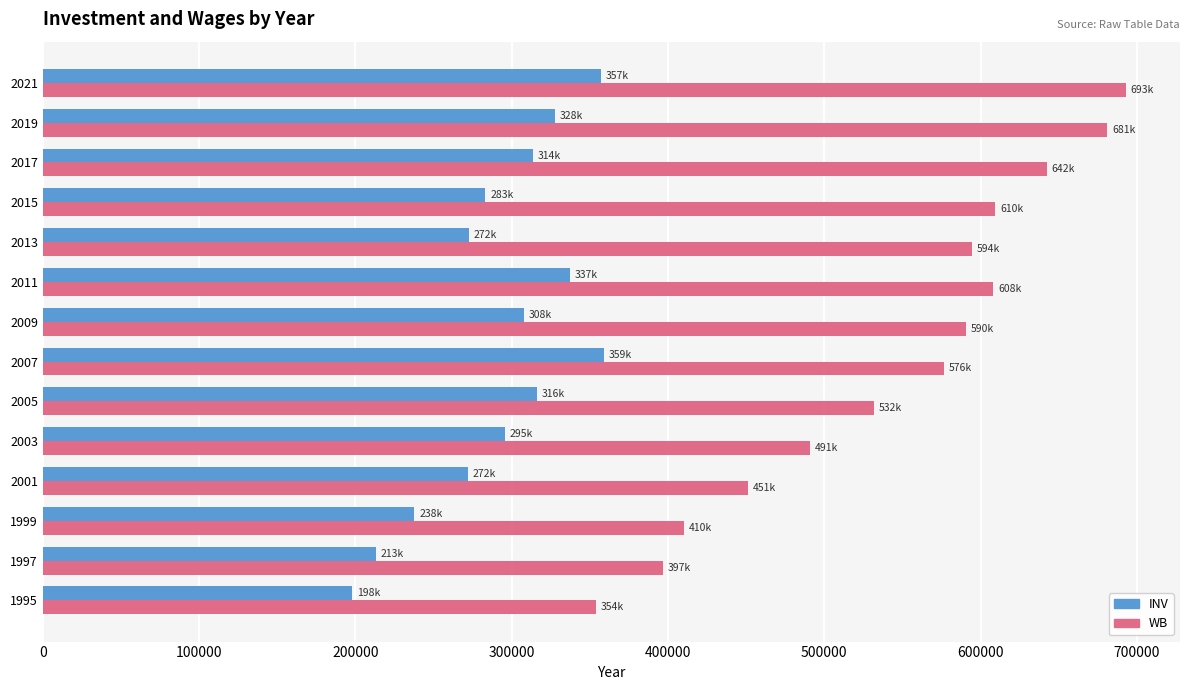

What is the maximum value for INV?

359238